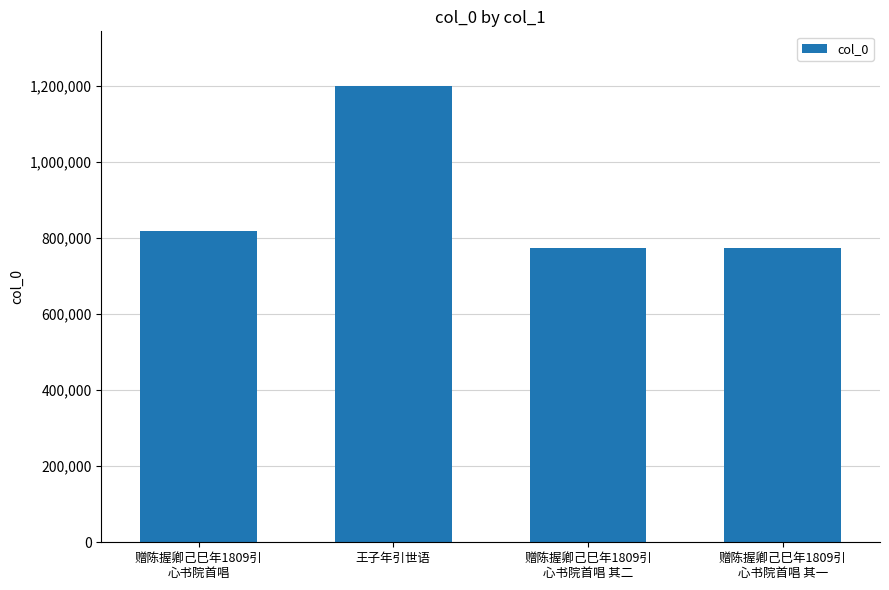

What is the smallest value displayed?

773656